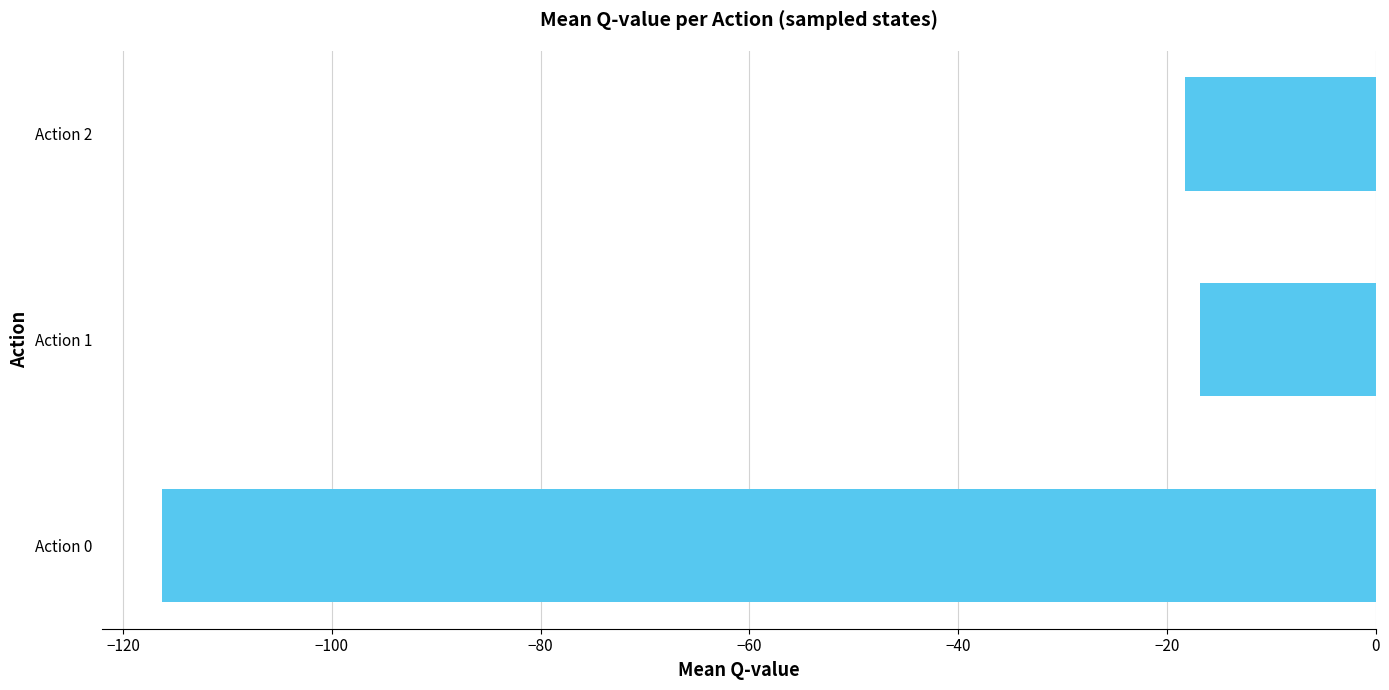

Is it true that the value at Action 2 is -32.6?

False